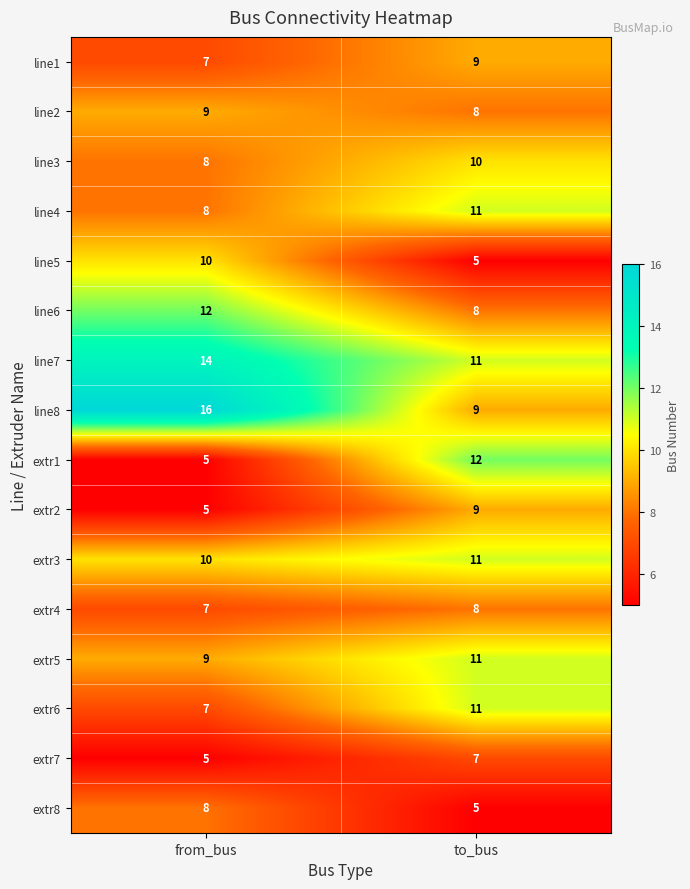

What is the spread (max minus min) of values at from_bus?

11